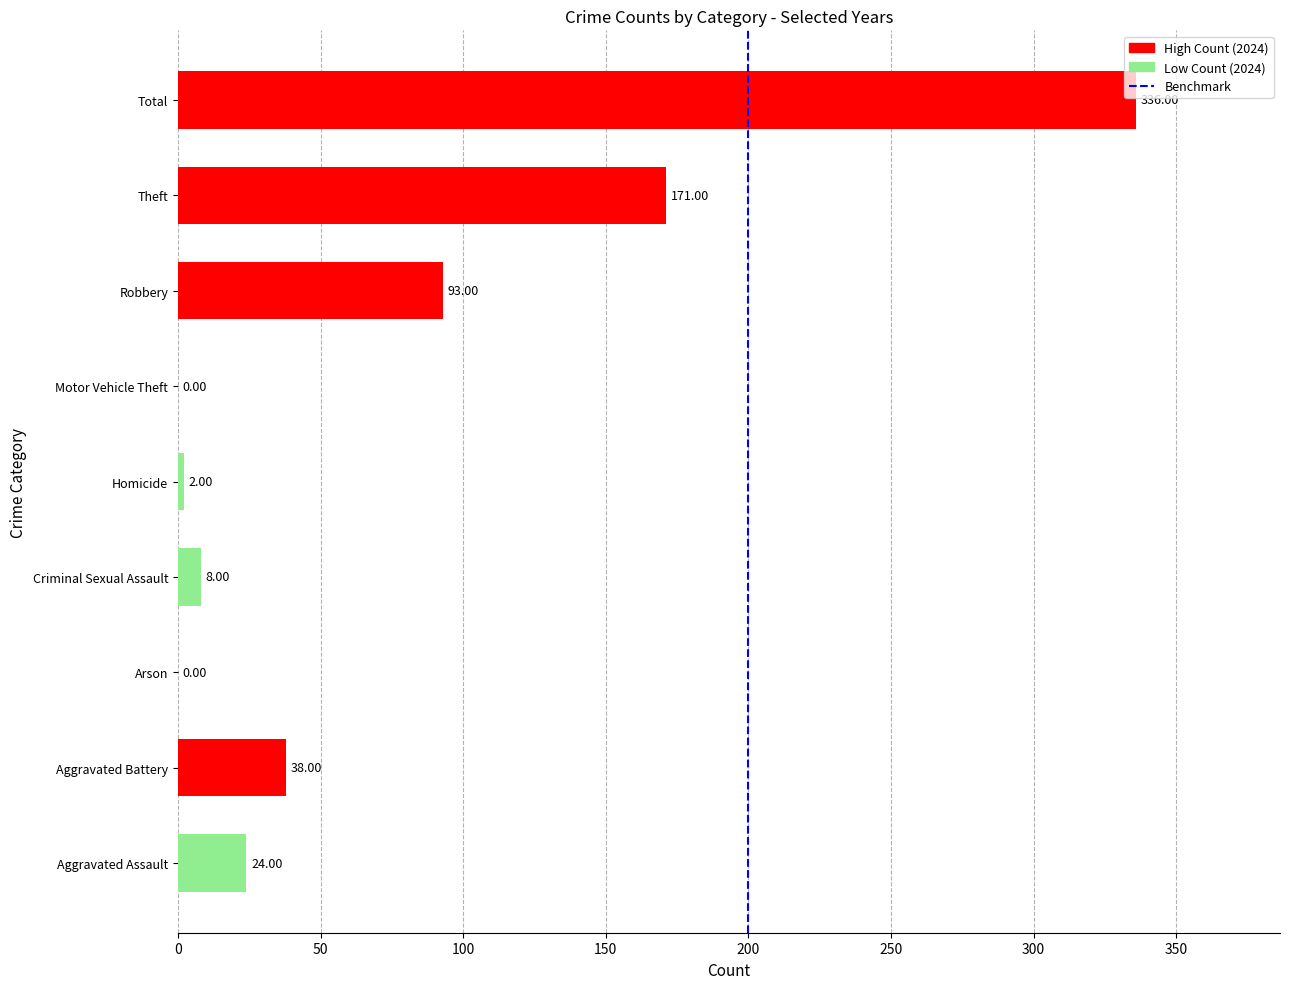

What is the sum of all values?

672